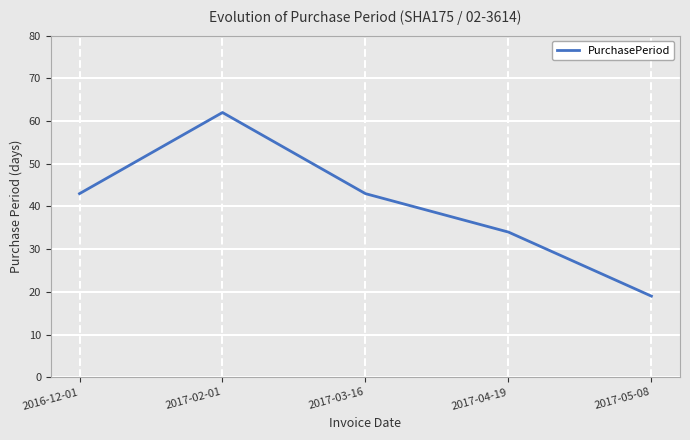

At which category does the data reach its first local peak?

2017-02-01